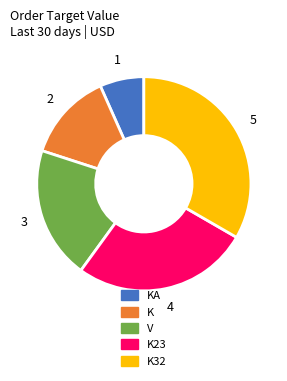

Is there any slice that represents more than half of the pie?

No